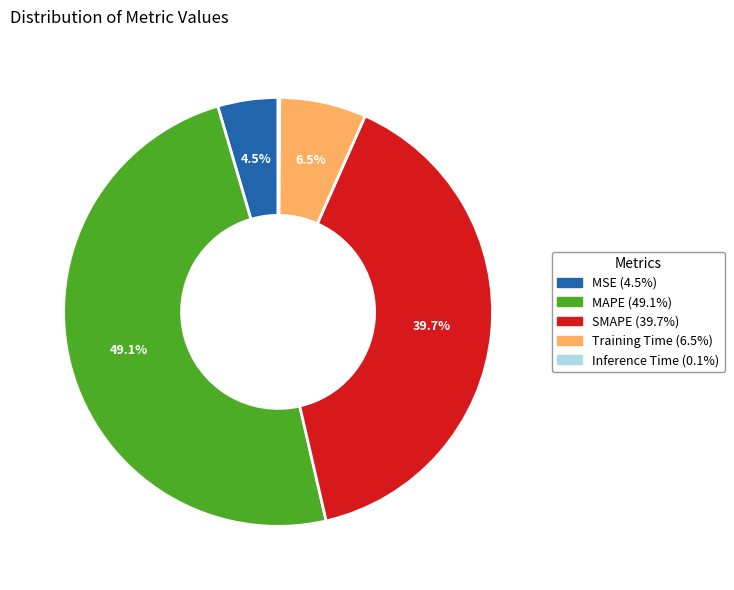

Is MSE the majority of the pie?

No